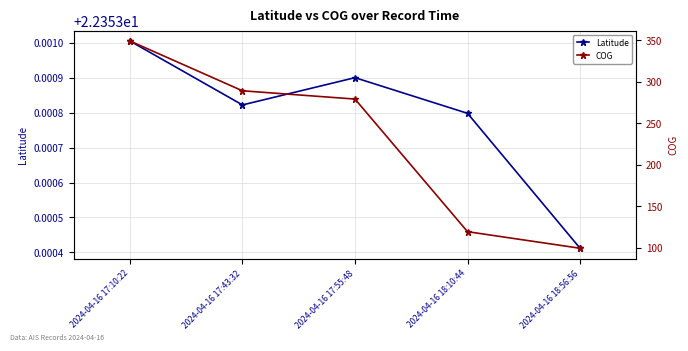

What is the label of the 5th point from the right?

2024-04-16 17:10:22